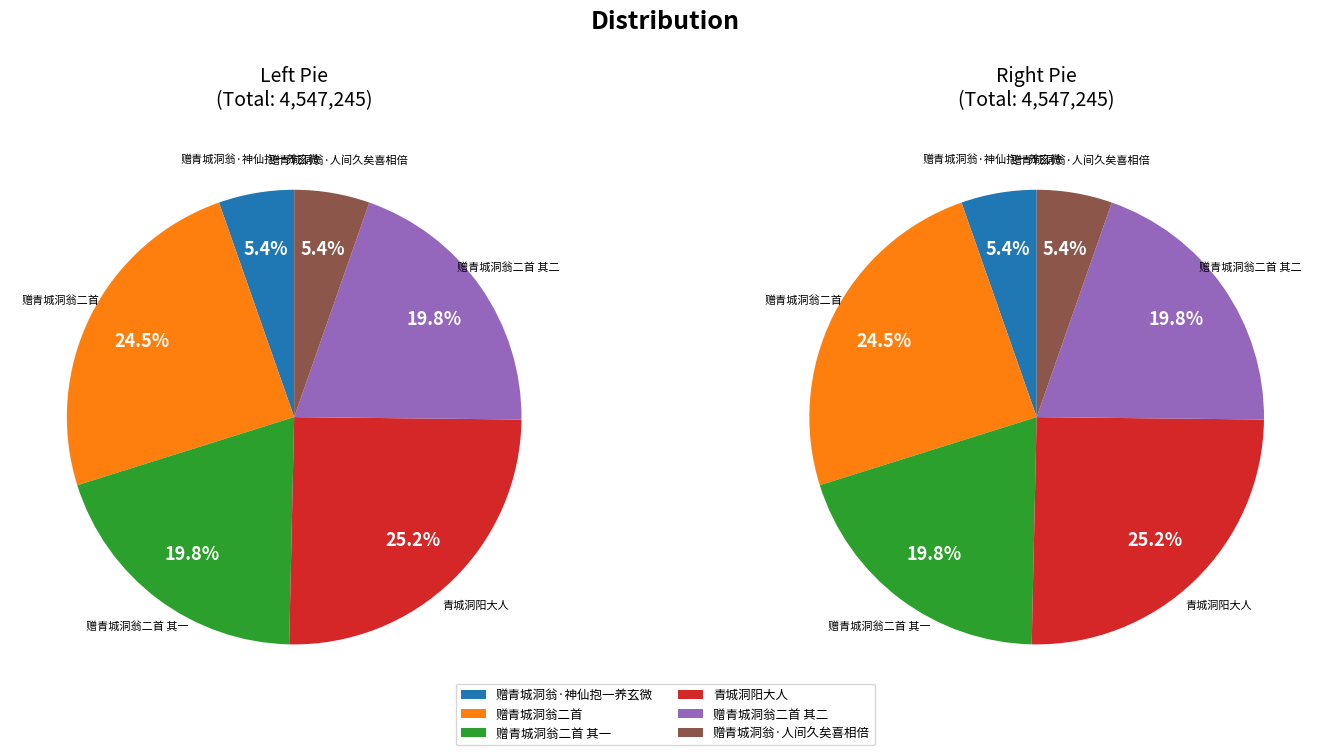

What is the total percentage of 赠青城洞翁二首 and 赠青城洞翁·人间久矣喜相倍?

29.8%